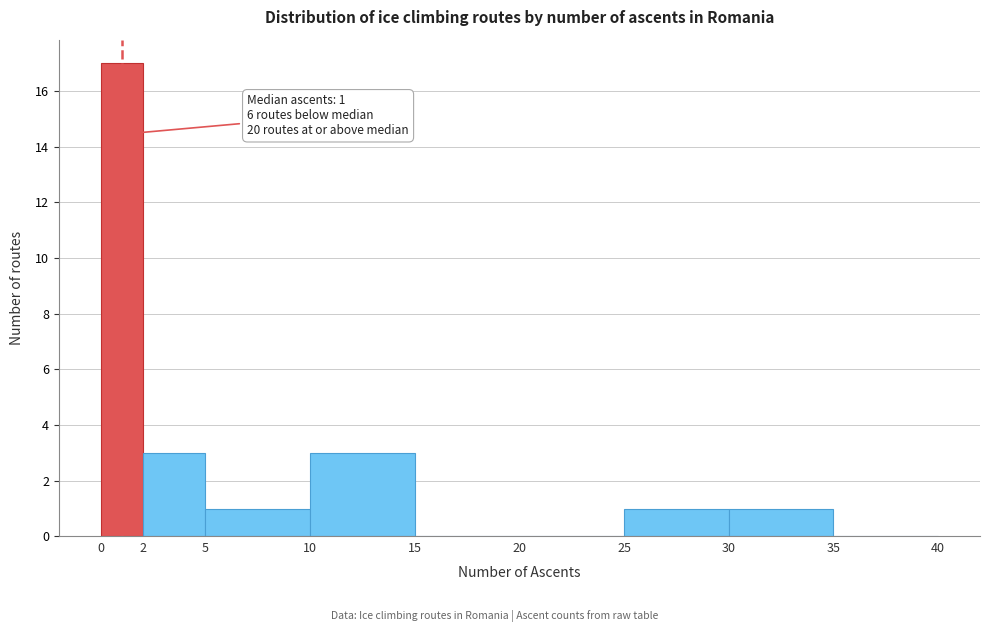

Over which range of the x-axis is the bar tallest?

0 to 2